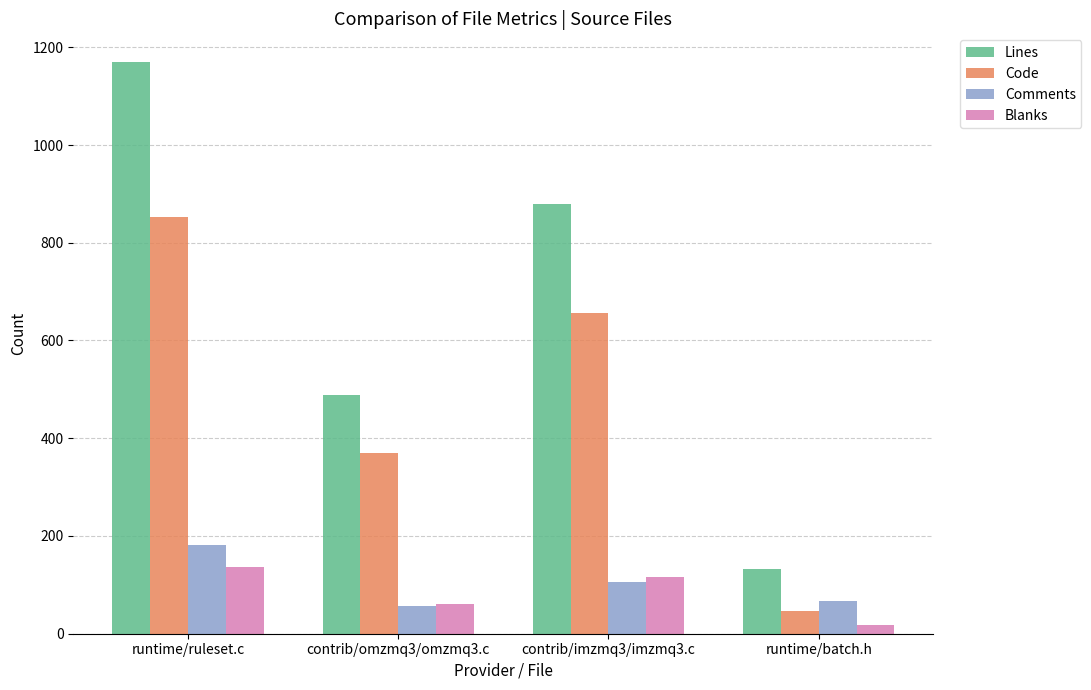

How many bars are there in each group?

4